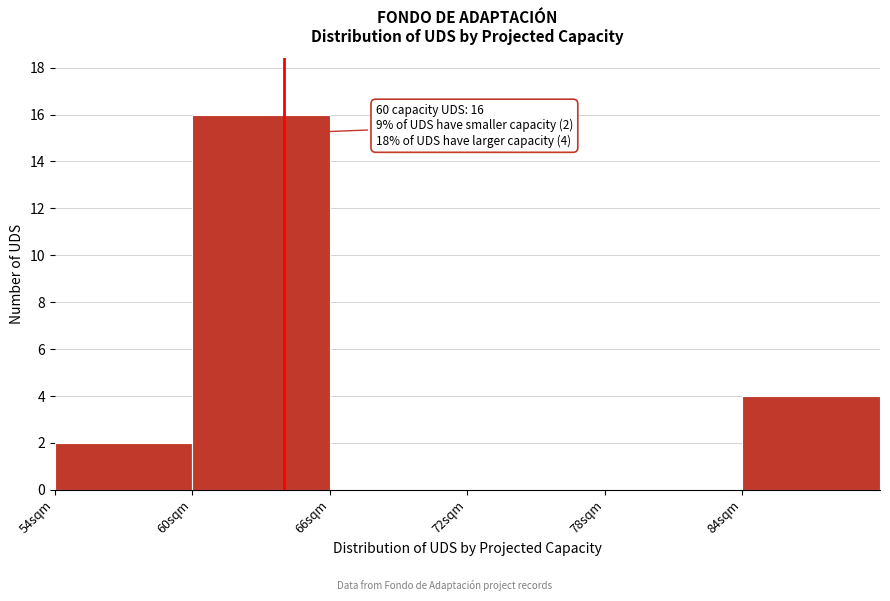

Reading left to right, list all the values displayed in this chart.

54sqm=2	60sqm=16	66sqm=0	72sqm=0	78sqm=0	84sqm=4